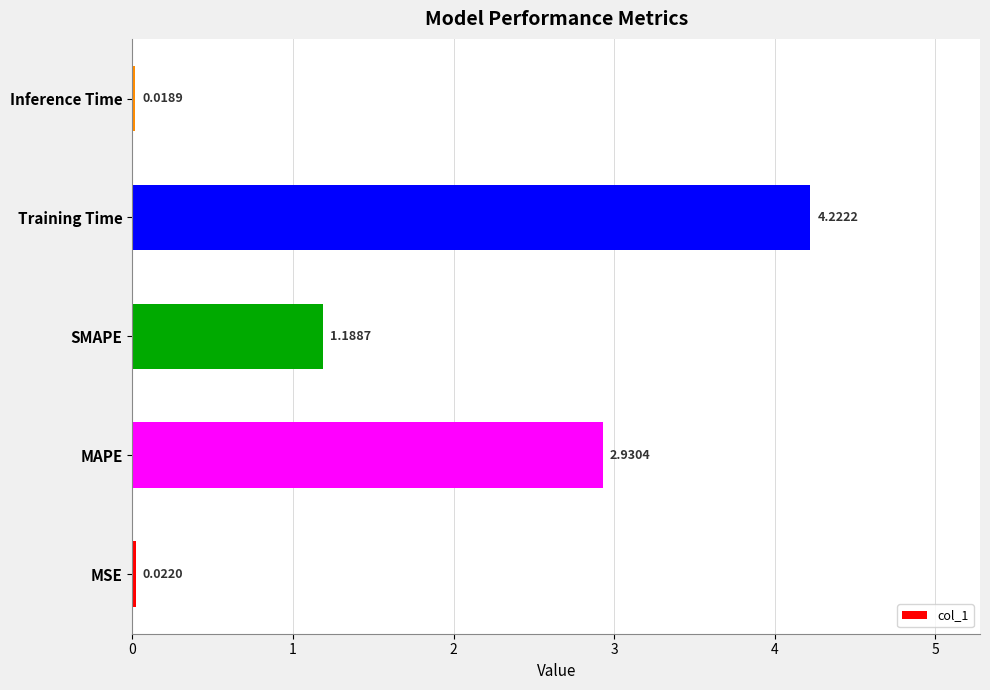

What is the difference between the values at MAPE and Training Time?

1.3